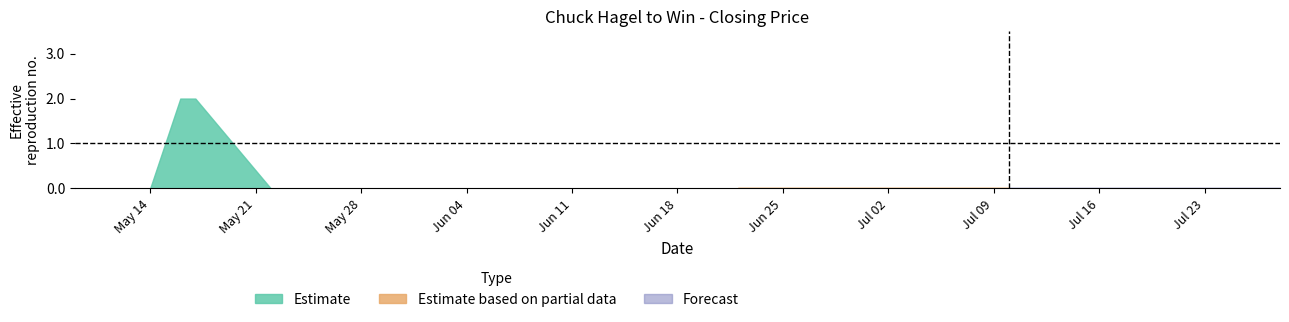

The value of closing price high at 2007-06-22 is 0. True or false?

True